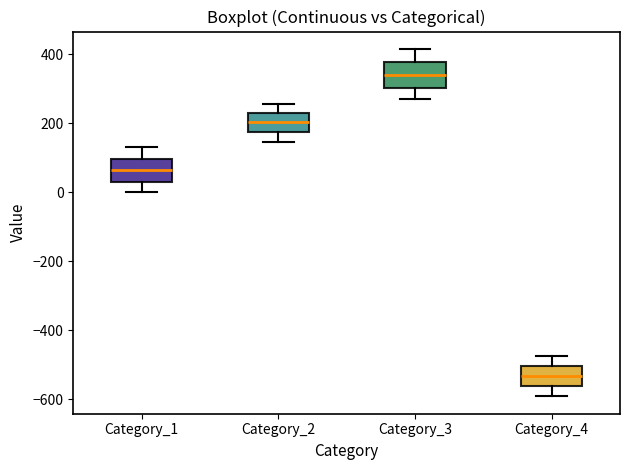

Reading left to right, transcribe this box plot: for each box, give where its median line is, the range the box spans, and where its two whiskers end, as read against the y-axis. The values are not printed on the chart, so give them approximately, as read against the axis.

Category_1: median 60, box 40 to 100, whiskers 0 to 140
Category_2: median 200, box 180 to 220, whiskers 140 to 260
Category_3: median 340, box 300 to 380, whiskers 260 to 420
Category_4: median -540, box -560 to -500, whiskers -600 to -480